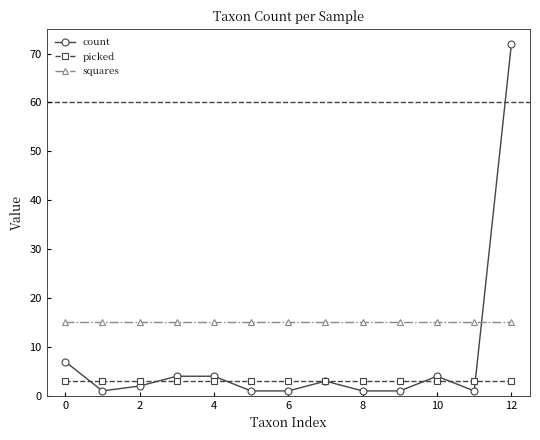

True or false: picked and squares cross at least once.

False